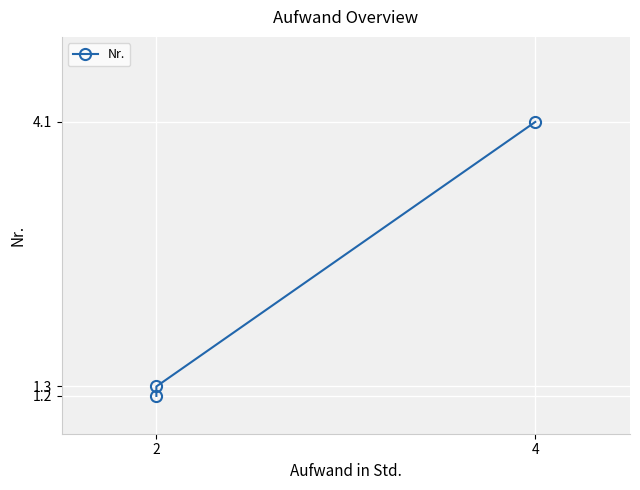

How many lines are shown in the chart?

1